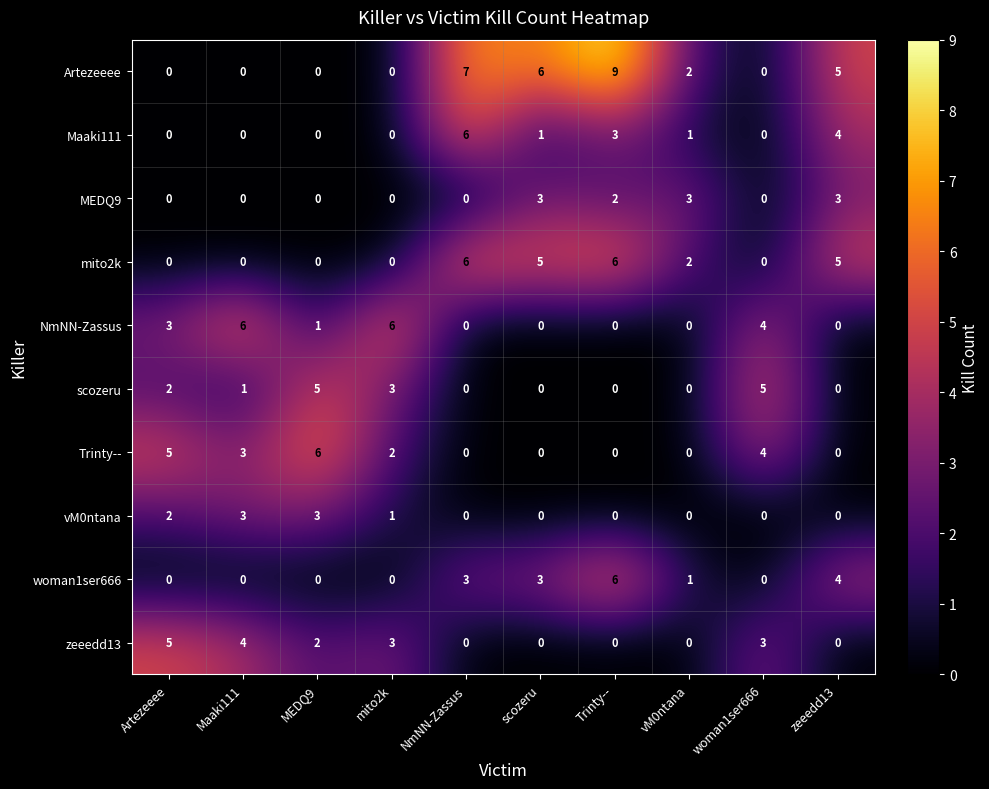

At which label is mito2k closest to 3?

vM0ntana